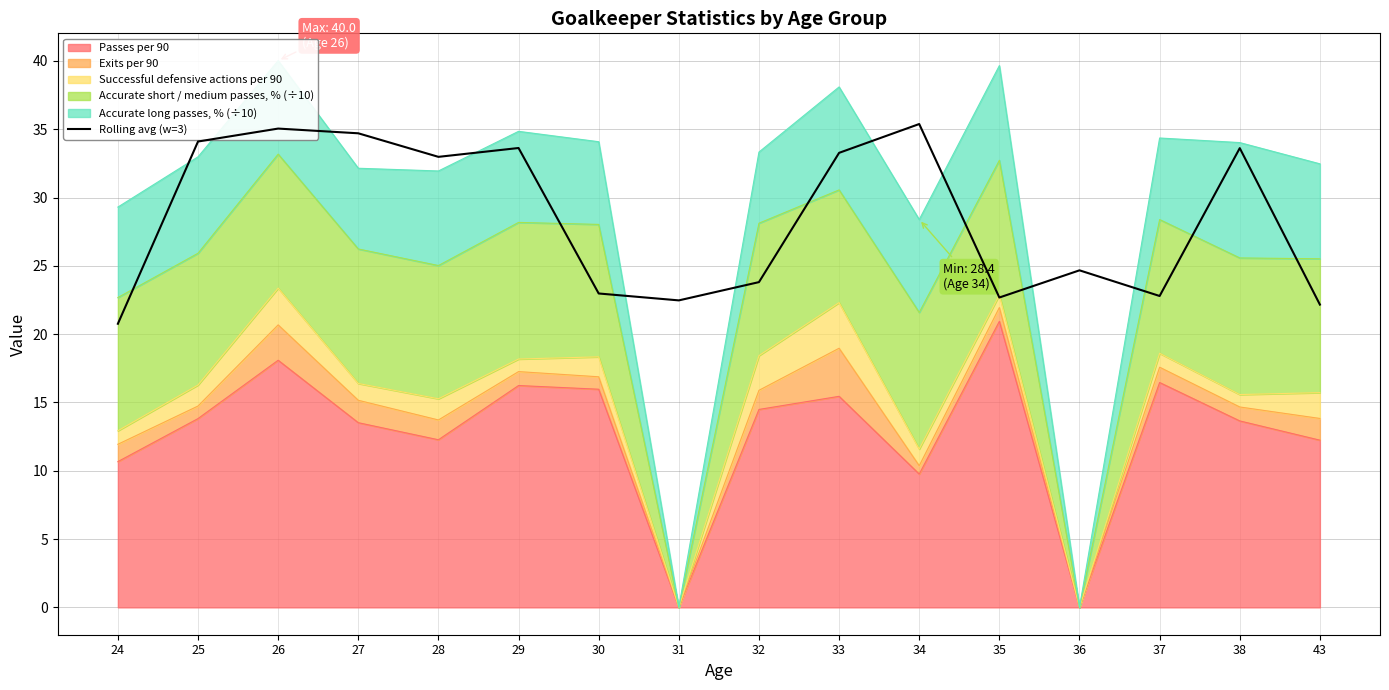

What is the maximum value shown in the chart?

35.4